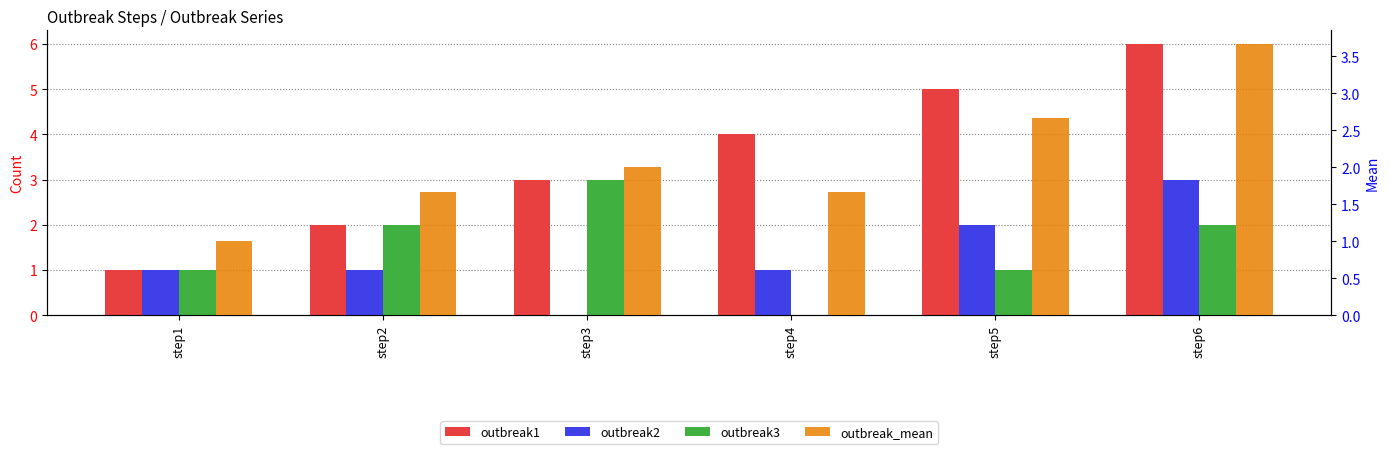

Count the number of data series in this chart.

4